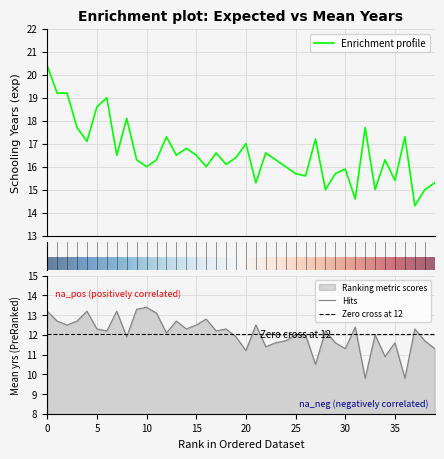

What is the minimum value for Enrichment profile?

14.3